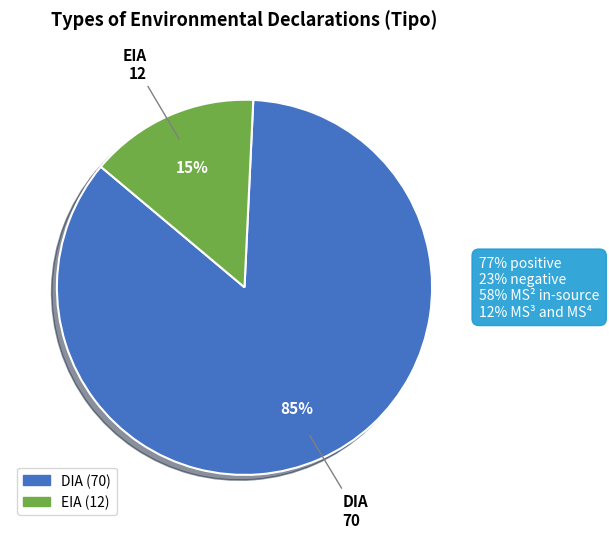

Which category accounts for the majority?

DIA